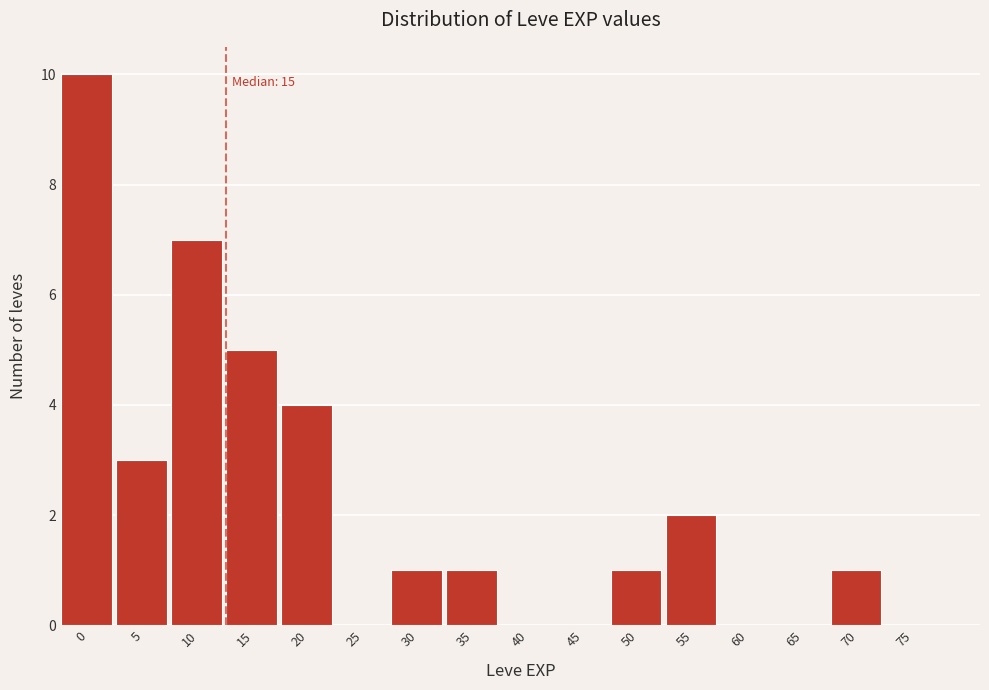

Reading right to left, extract all data points from this chart.

75=0	70=1	65=0	60=0	55=2	50=1	45=0	40=0	35=1	30=1	25=0	20=4	15=5	10=7	5=3	0=10